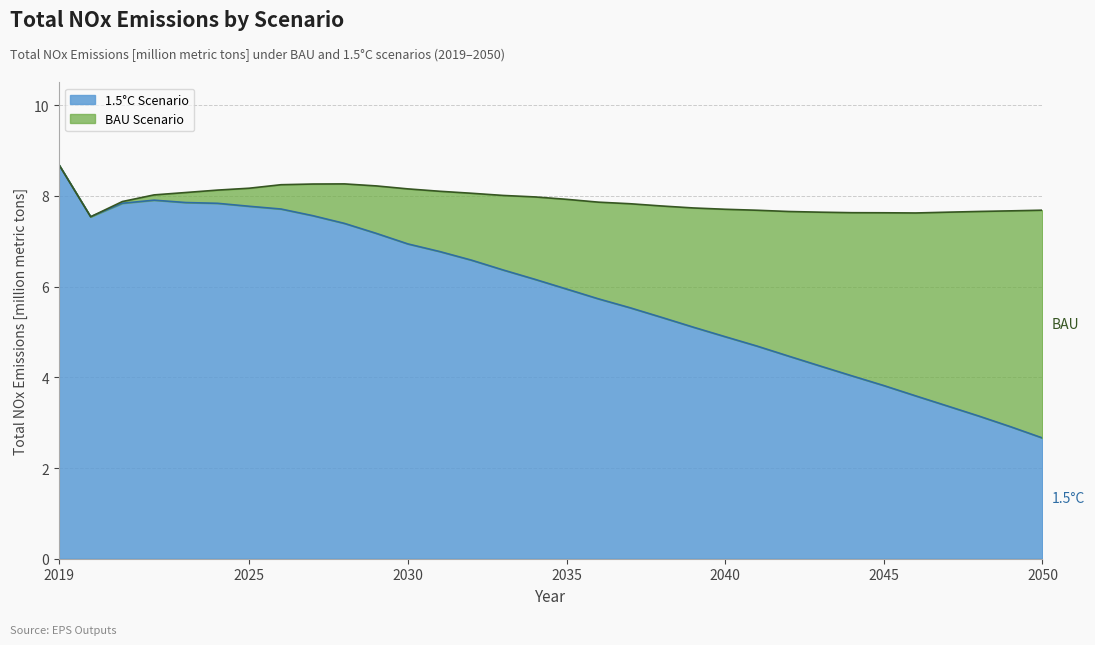

What is the sum of all BAU values?

253.1